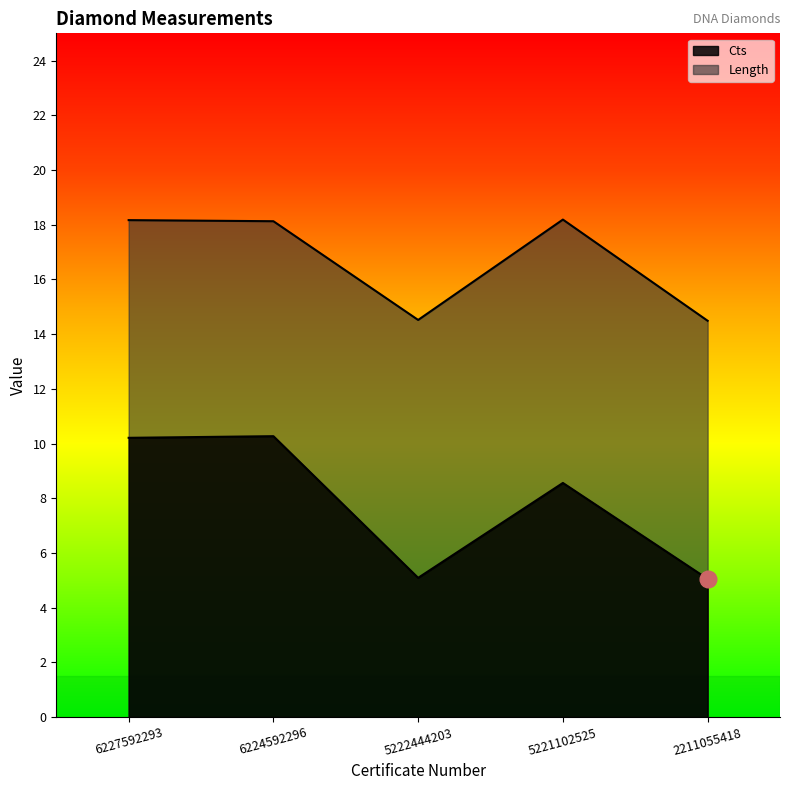

At which label is Length closest to 16?

5222444203